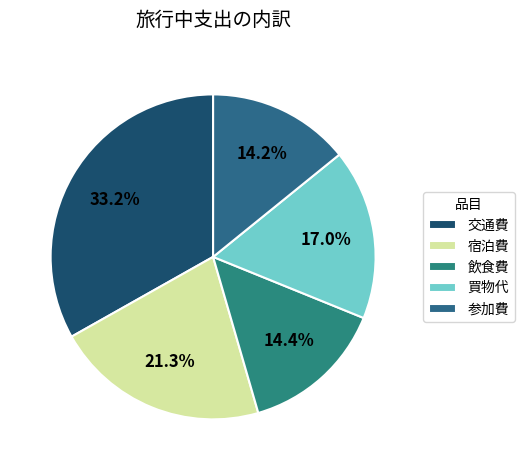

How many slices are in this pie chart?

5